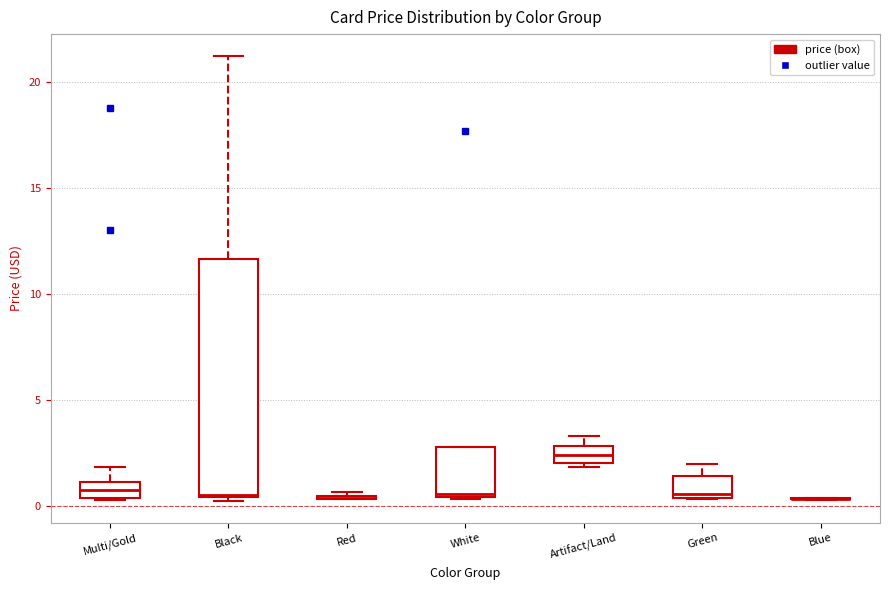

Where does the median line of the box for Artifact/Land sit on the y-axis? The values are not printed on the chart, so give them approximately, as read against the axis.

2.5